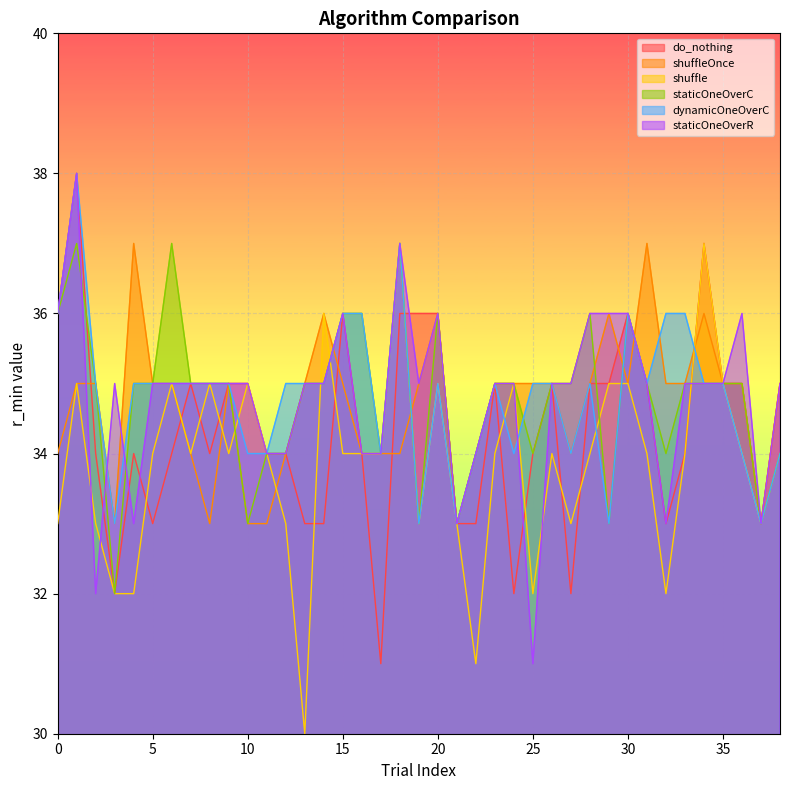

How many times do staticOneOverR and do_nothing cross each other?

6